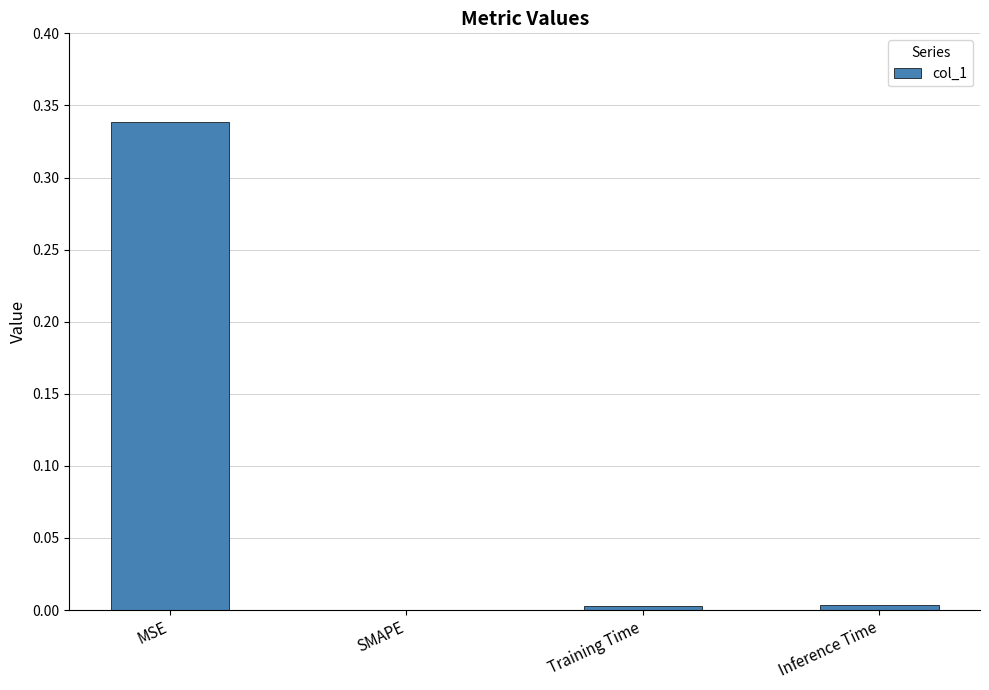

At which category does the chart reach its peak across all series?

MSE